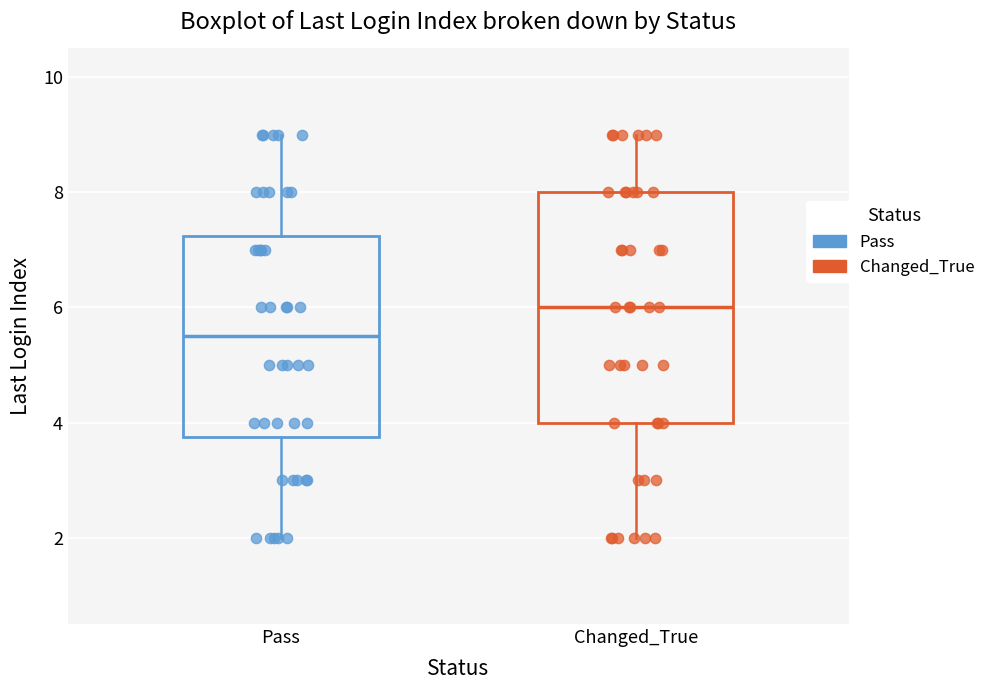

Reading left to right, read every box against the y-axis: the position of its median line, the range the box covers, and the ends of its whiskers. The values are not printed on the chart, so give them approximately, as read against the axis.

Pass: median 5.6, box 3.8 to 7.2, whiskers 2.0 to 9.0
Changed_True: median 6.0, box 4.0 to 8.0, whiskers 2.0 to 9.0